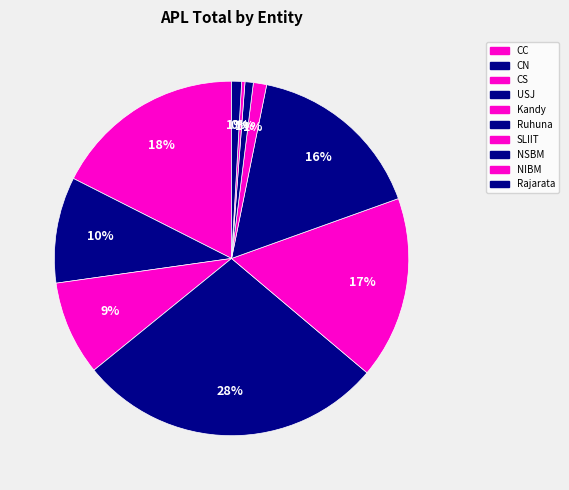

Count the number of slices in the pie.

10